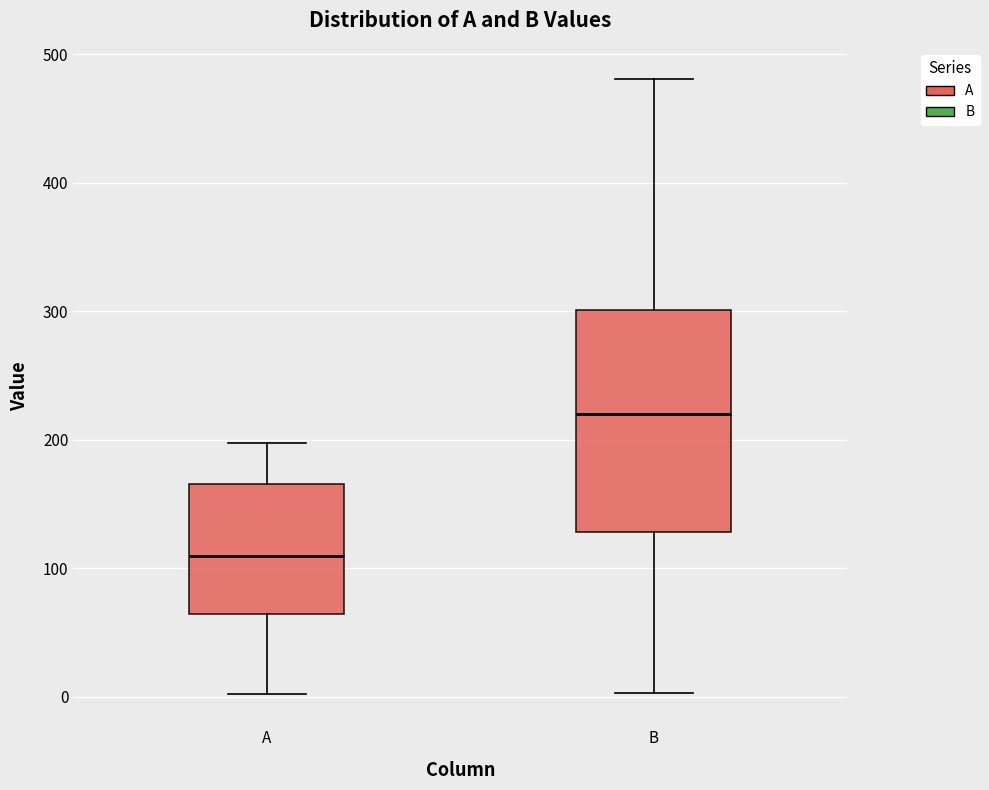

Which box is the tallest, from its lower edge to its upper edge?

B